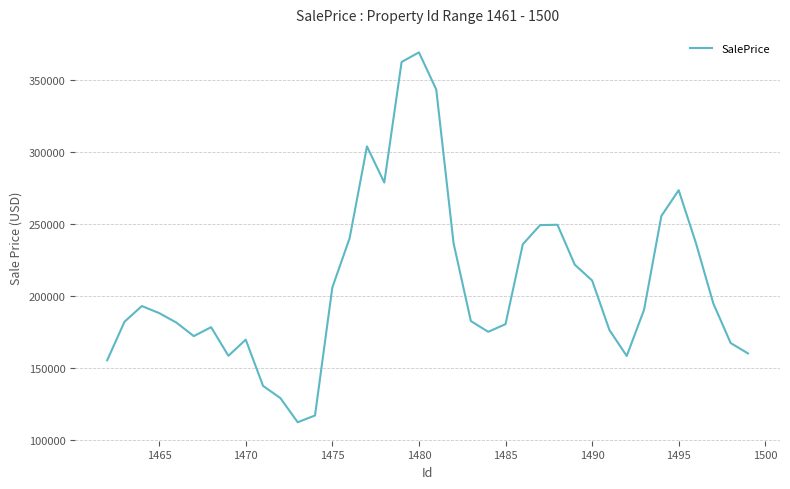

What is the maximum value shown in the chart?

369559.9